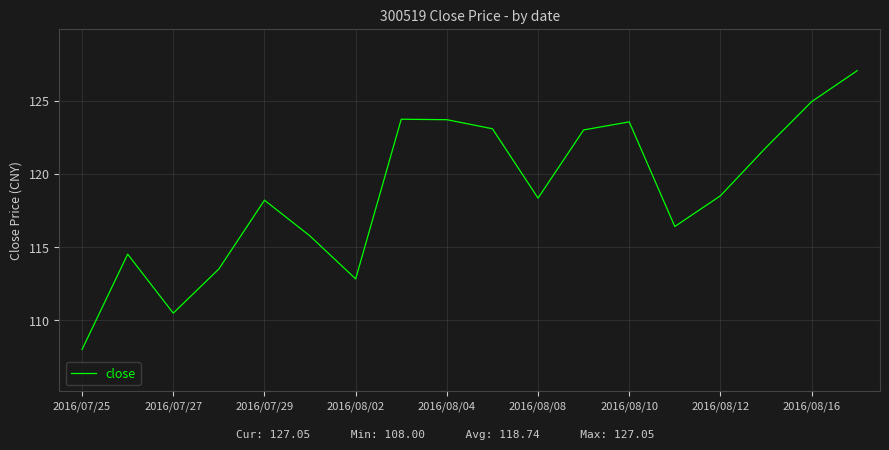

What is the smallest value displayed?

108.0